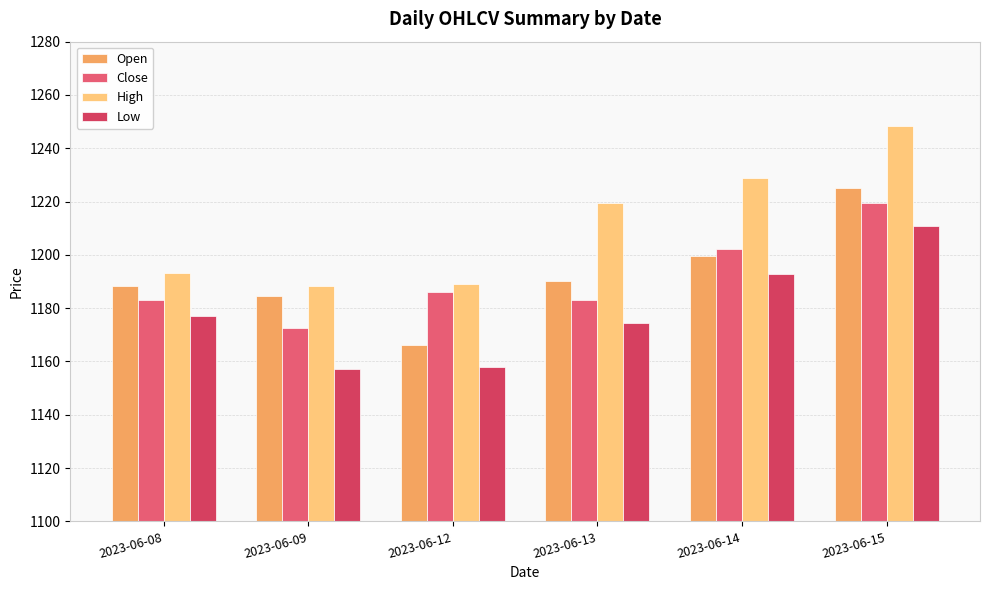

Which series has the largest total across all categories?

High